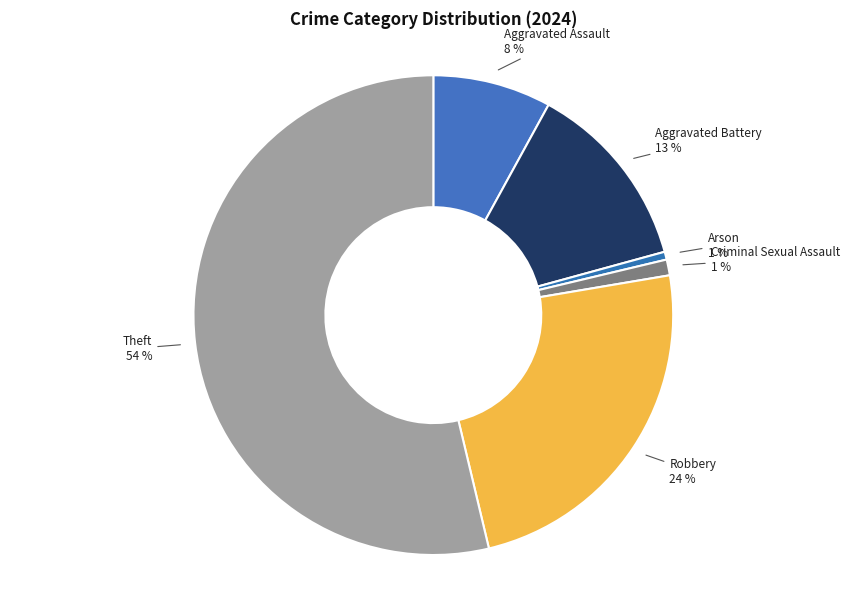

To the nearest percent, what portion does Aggravated Battery represent?

13%